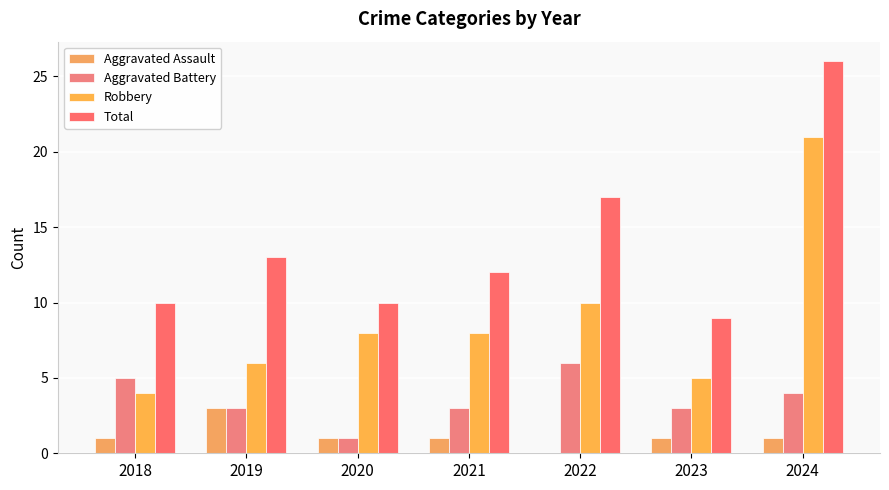

Reading left to right, transcribe all the data shown in this chart.

Aggravated Assault: 2018=1	2019=3	2020=1	2021=1	2022=0	2023=1	2024=1
Aggravated Battery: 2018=5	2019=3	2020=1	2021=3	2022=6	2023=3	2024=4
Robbery: 2018=4	2019=6	2020=8	2021=8	2022=10	2023=5	2024=21
Total: 2018=10	2019=13	2020=10	2021=12	2022=17	2023=9	2024=26